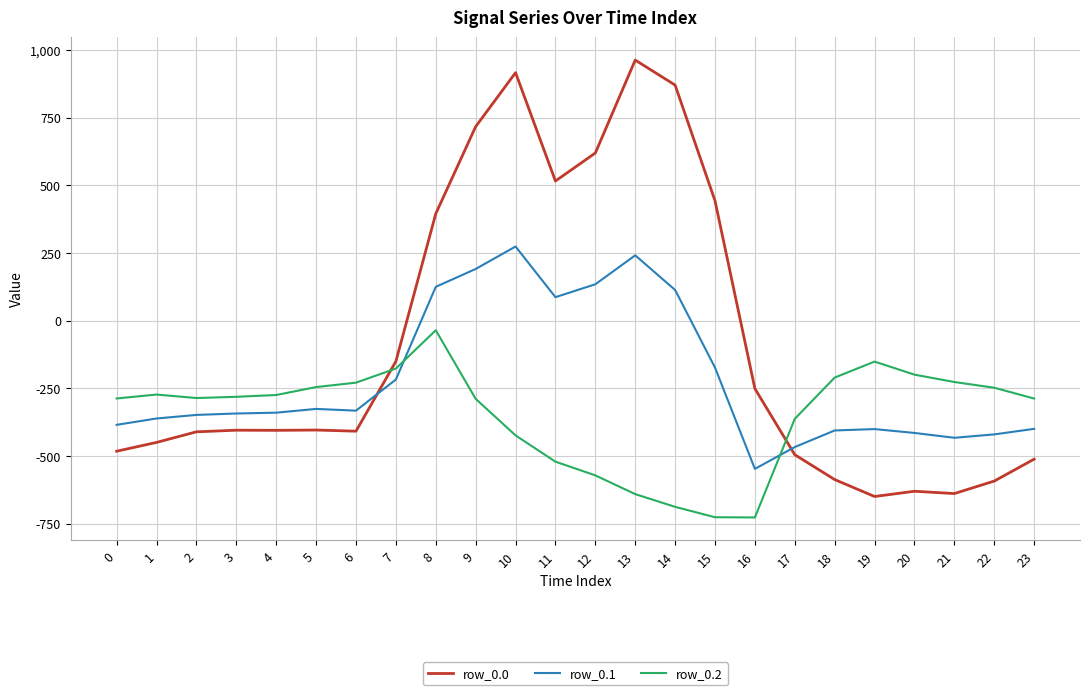

What is the spread (max minus min) of values at 17?

132.5